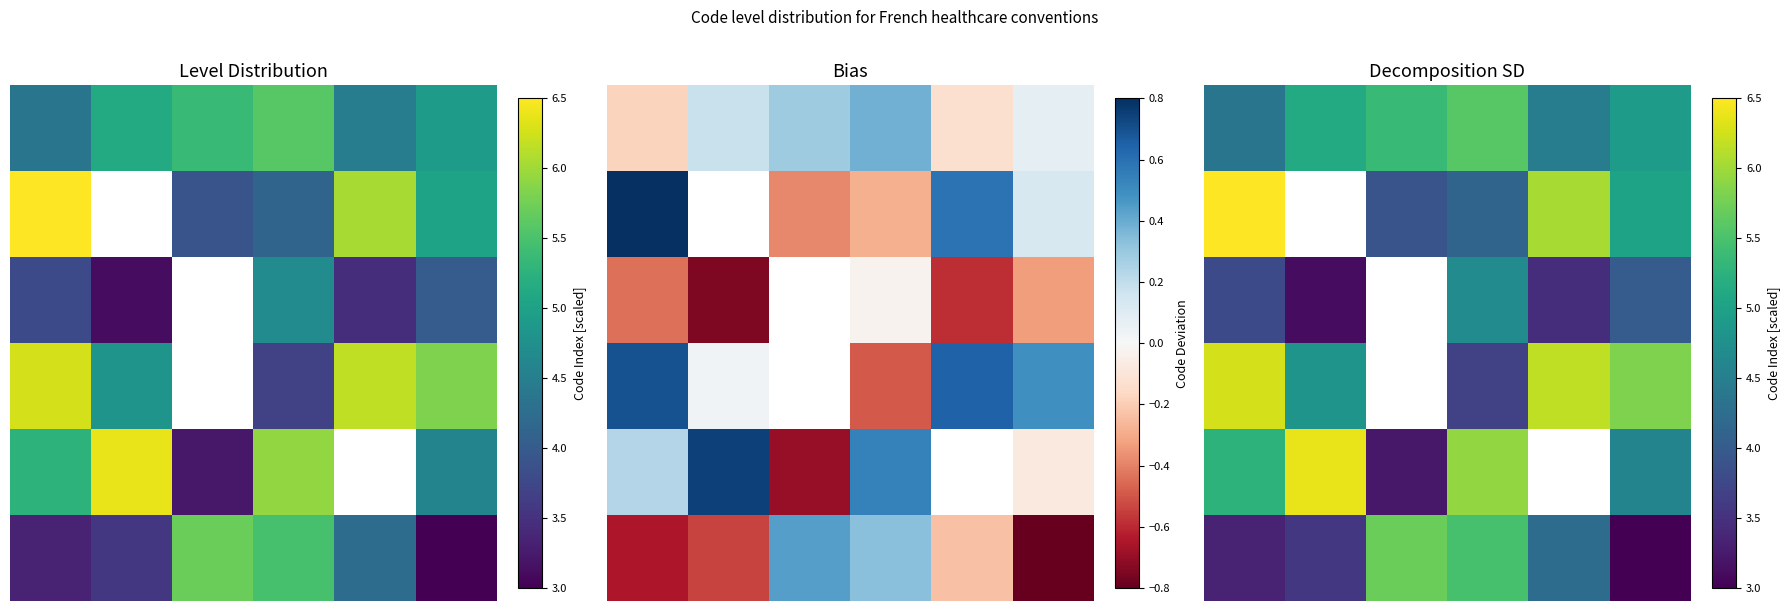

At which label does 5 reach its peak?

2